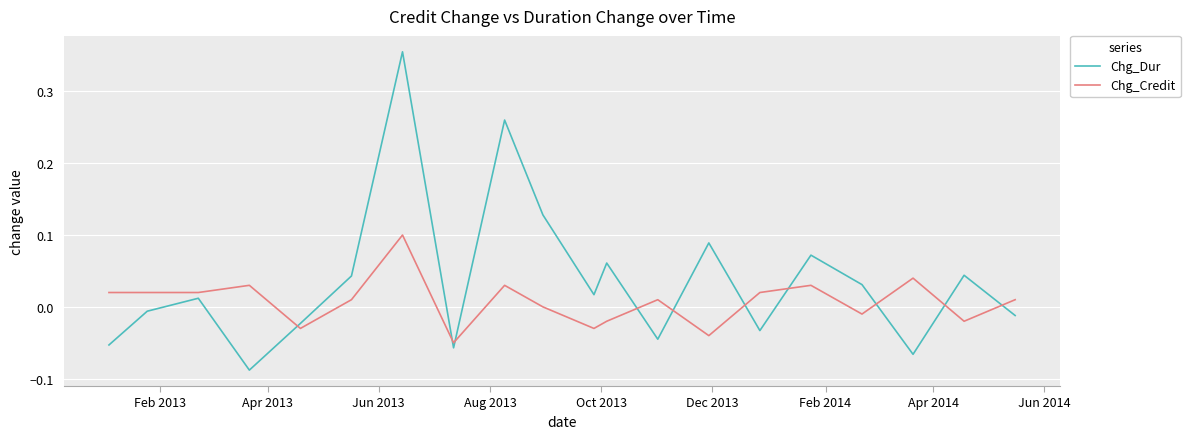

True or false: Chg_Dur and Chg_Credit intersect in this chart.

True